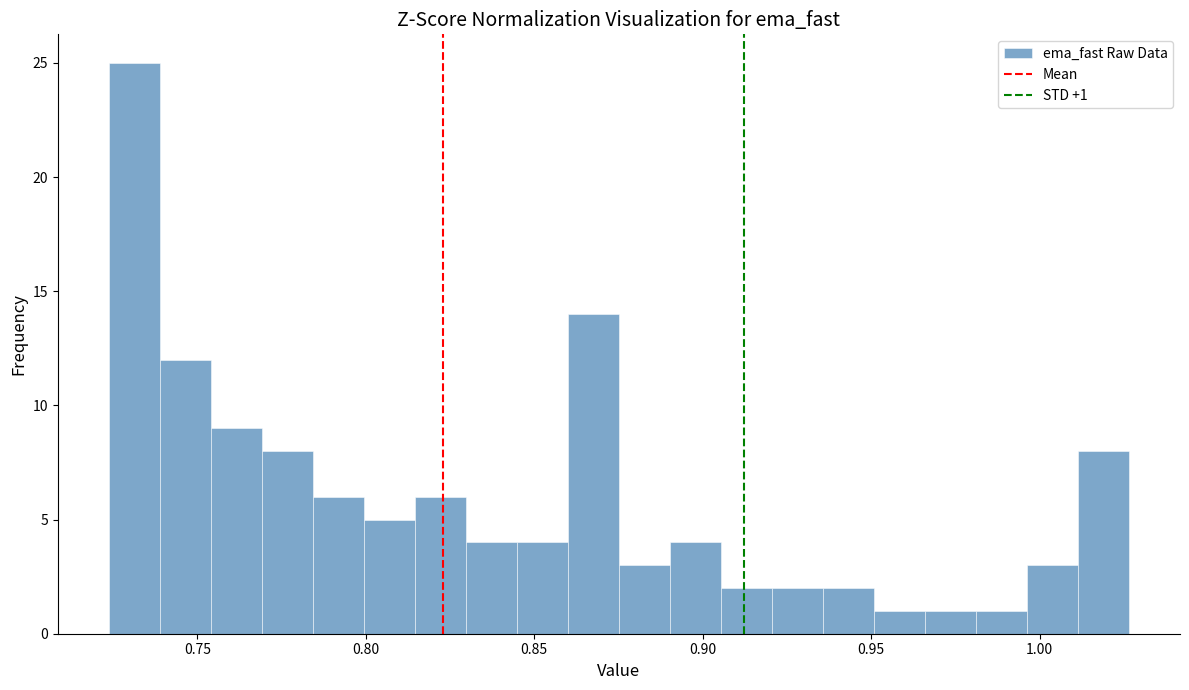

Read against the x-axis, roughly where is the centre of the tallest bar?

0.730